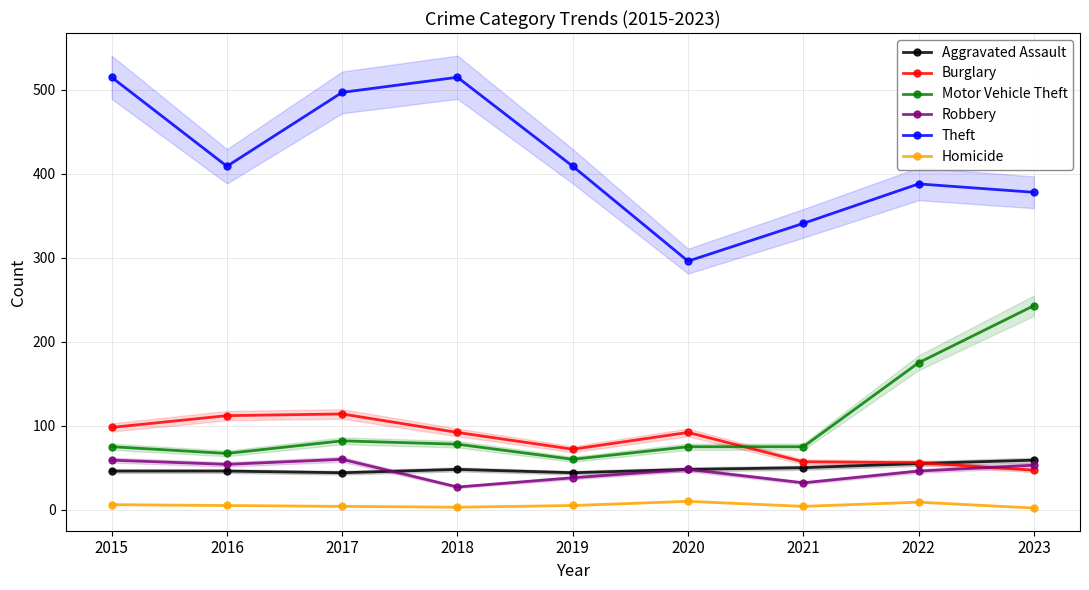

Is this an area chart (filled region under the line)?

No